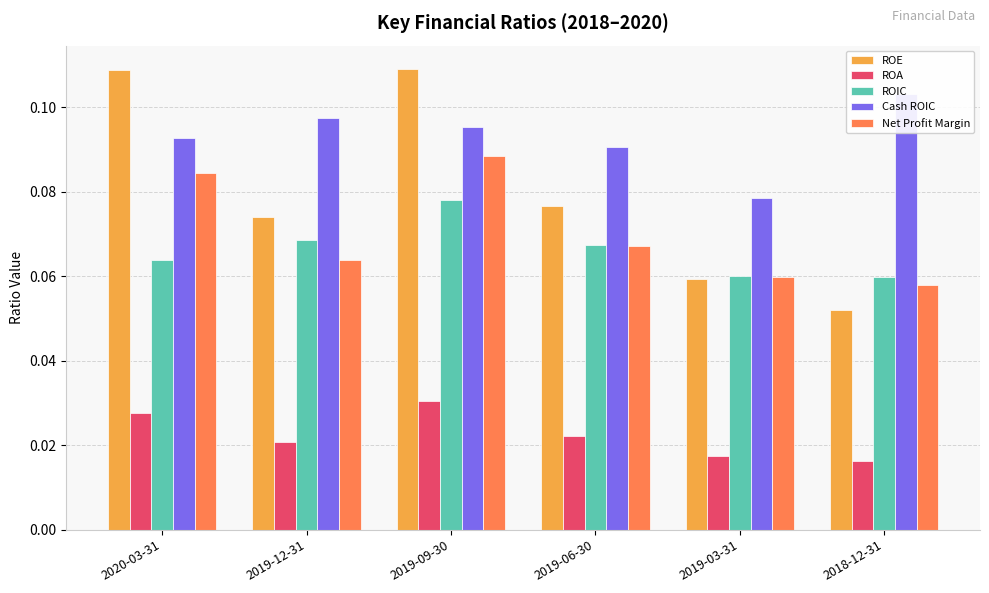

The value of Cash ROIC at 2018-12-31 is 0.1. True or false?

False